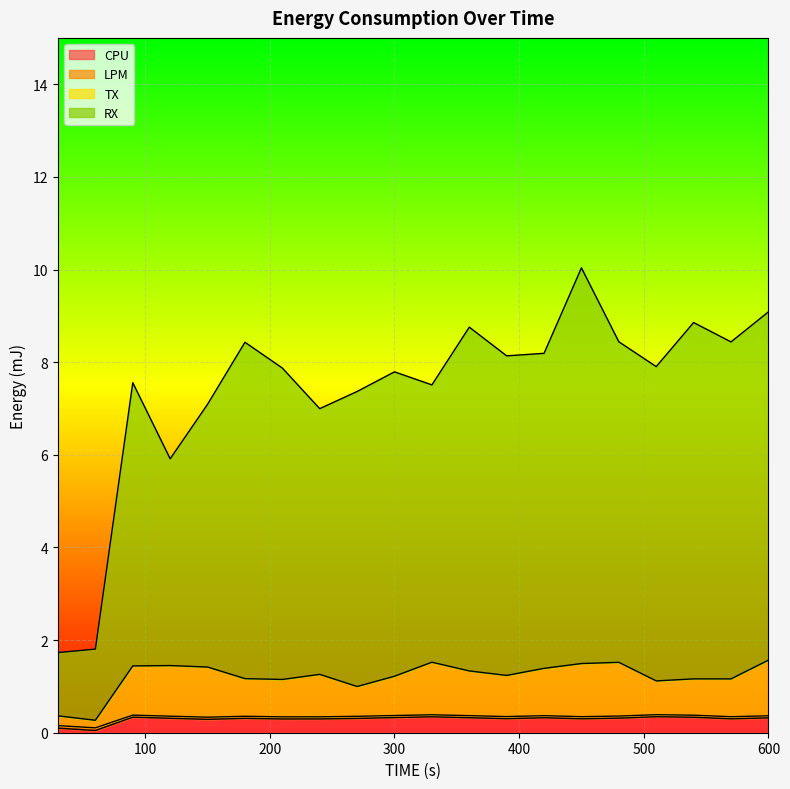

Between 390 and 540, which series saw the biggest shift?

RX